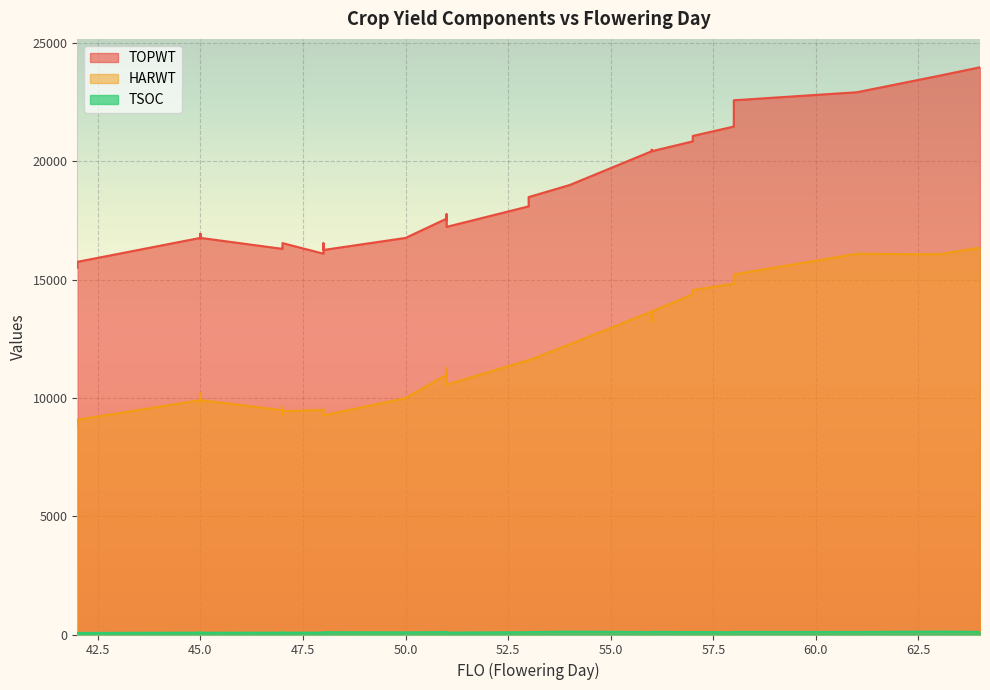

True or false: TOPWT has a value of 21071 at 57.

True